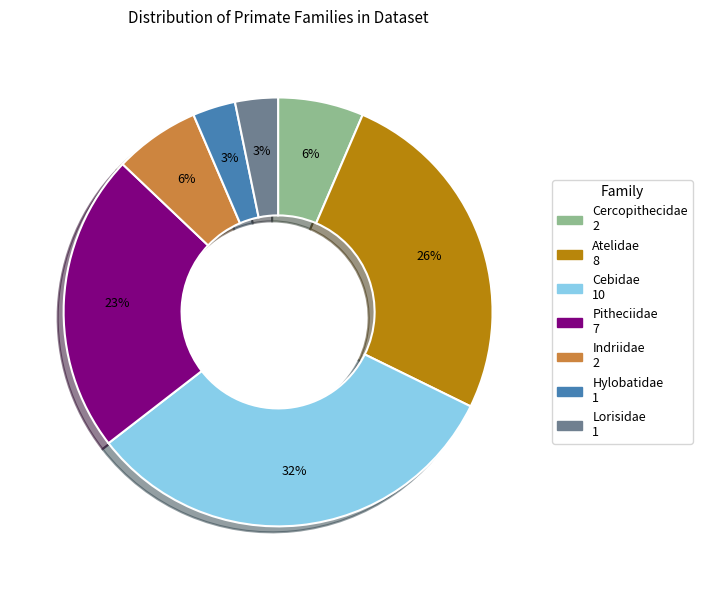

Approximately how many times larger is the value at Lorisidae compared to Hylobatidae?

1.0